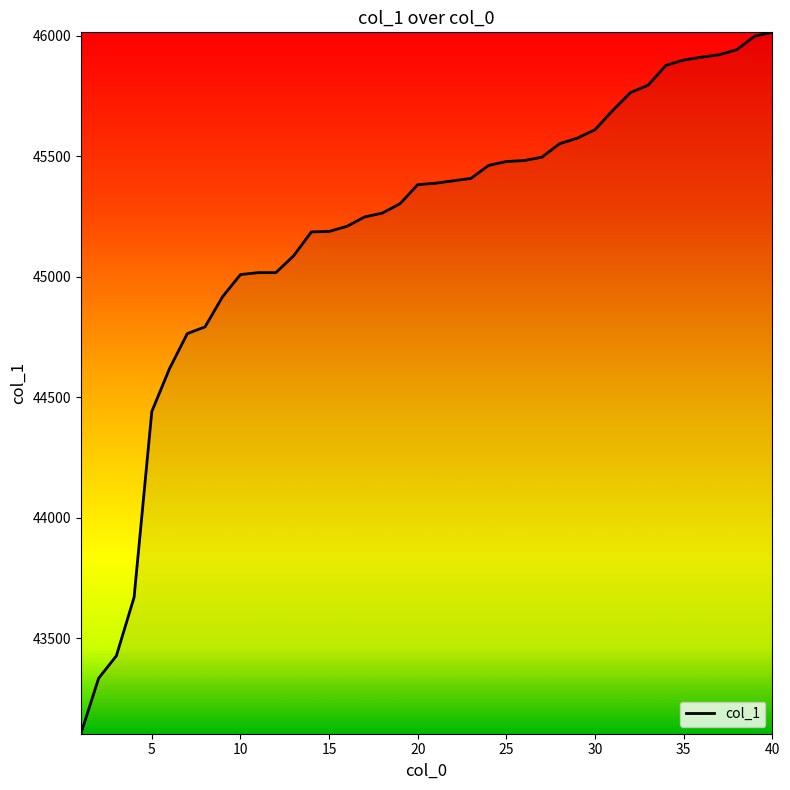

What is the difference between the maximum and minimum values?

2910